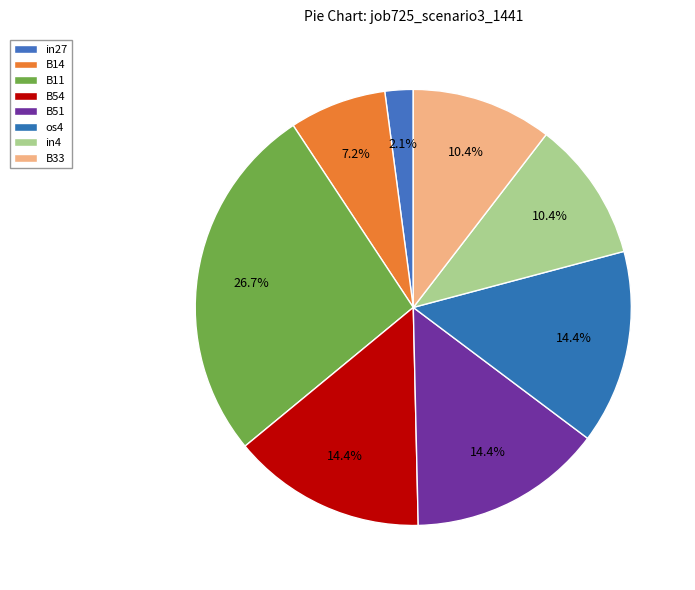

To the nearest percent, what is the combined percentage of os4 and B14?

22%